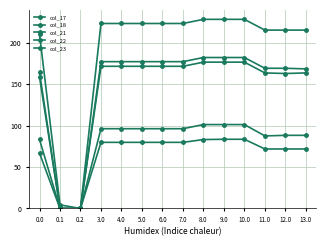

How many lines are shown in the chart?

5